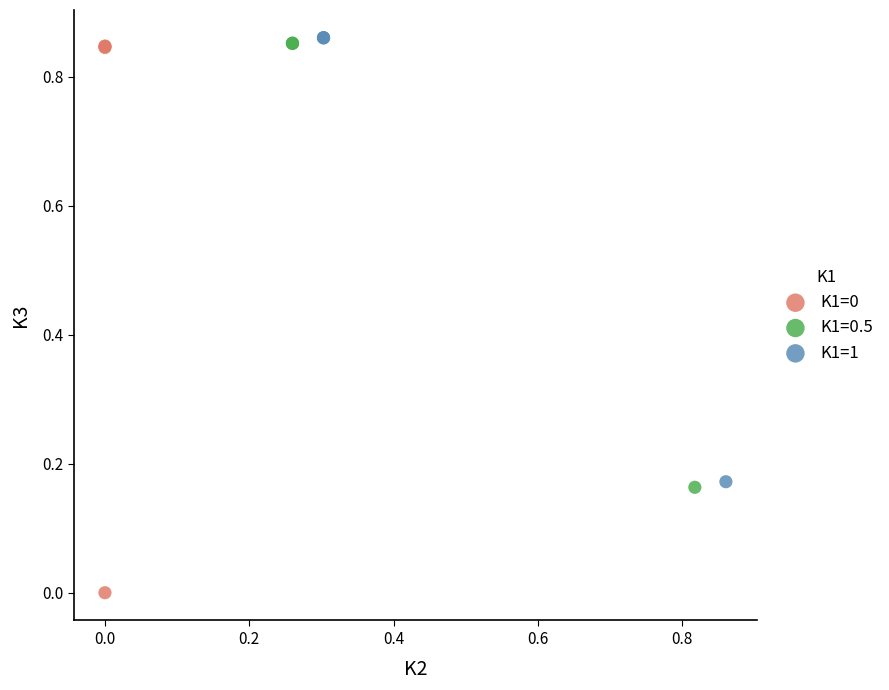

Which series has the widest spread of Y values?

K1=0